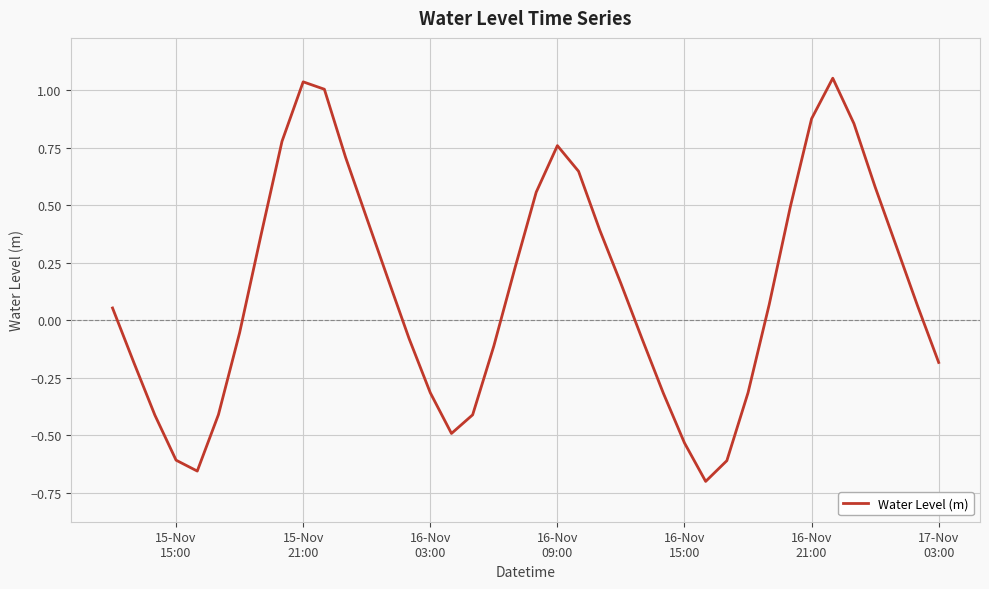

What is the difference between the maximum and minimum values?

1.8